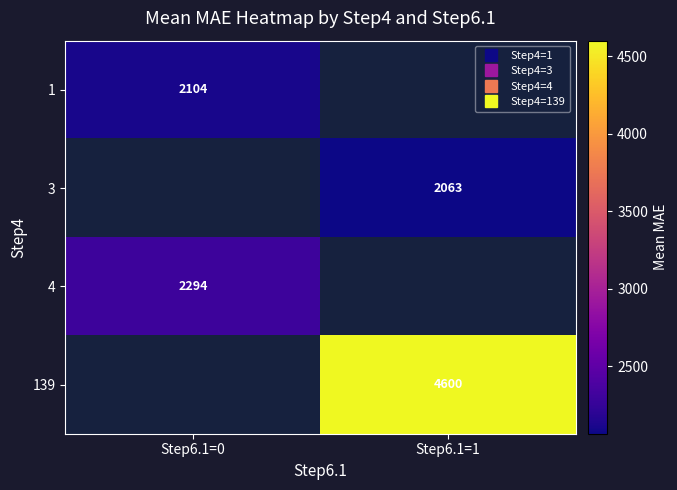

How many values in 139 are above zero?

1